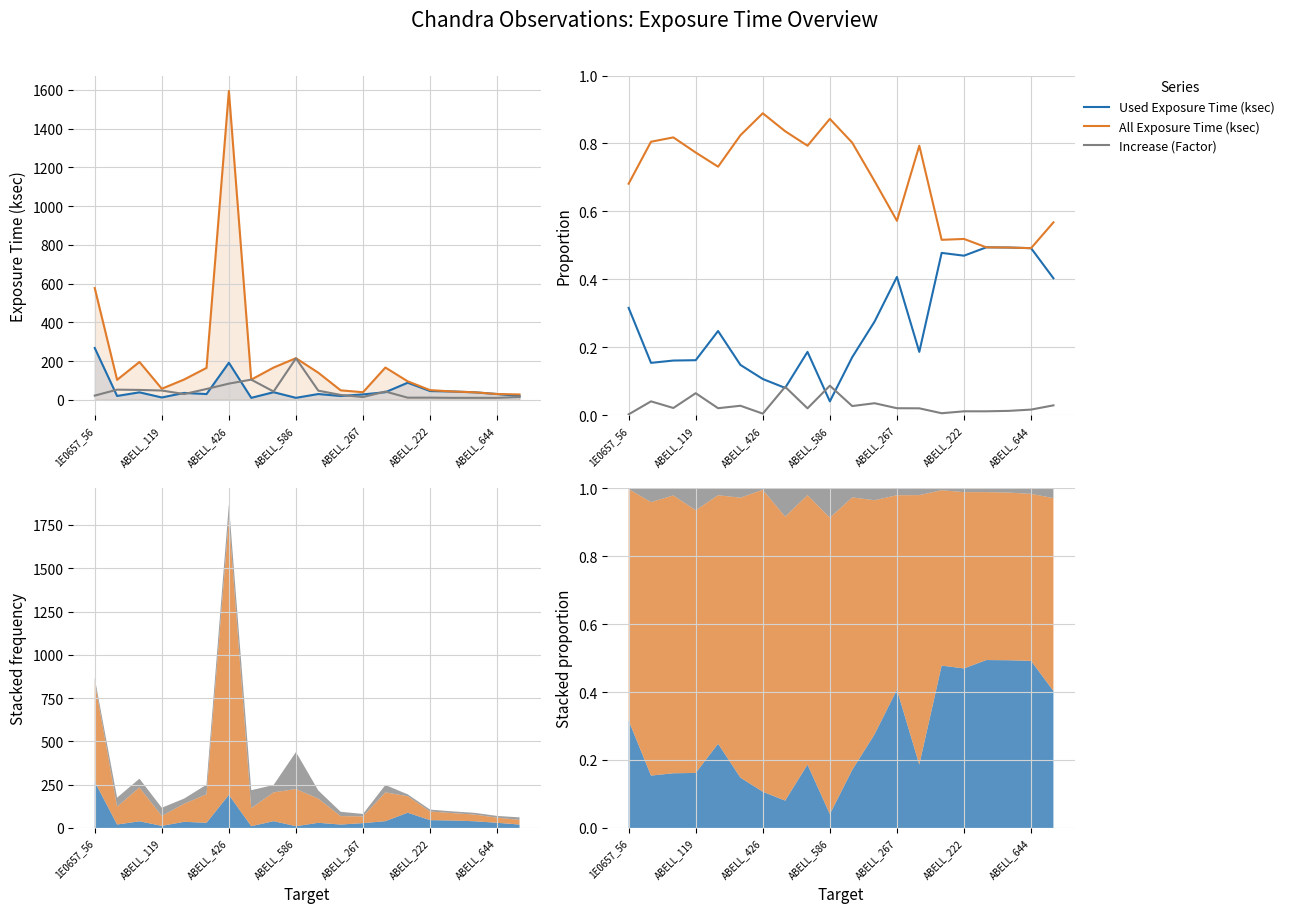

What is the difference between the maximum and minimum values in the Increase (Factor) series?

0.1